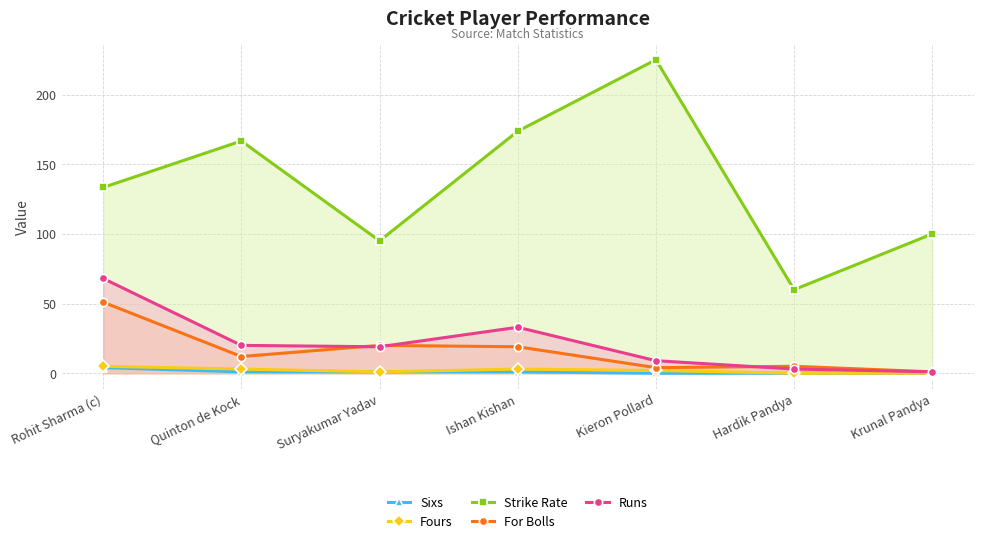

Reading left to right, list all the values displayed in this chart.

Sixs: 4.0	1.0	1.0	1.0	0.0	0.0	0.0
Fours: 5.0	3.0	1.0	3.0	2.0	0.0	0.0
Strike Rate: 133.3	166.7	95.0	173.7	225.0	60.0	100.0
For Bolls: 51.0	12.0	20.0	19.0	4.0	5.0	1.0
Runs: 68.0	20.0	19.0	33.0	9.0	3.0	1.0